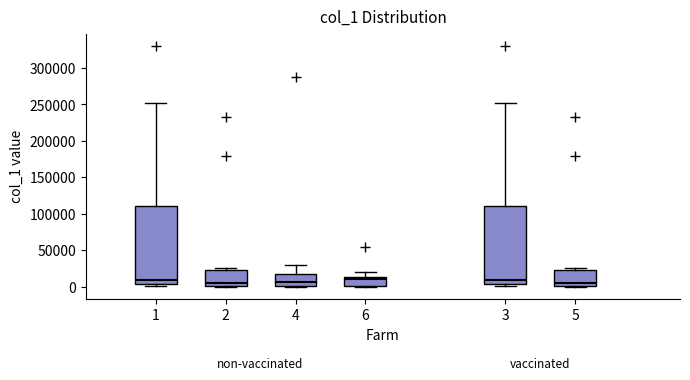

Where does the median line of the box at x = 1 sit on the y-axis? The values are not printed on the chart, so give them approximately, as read against the axis.

10000